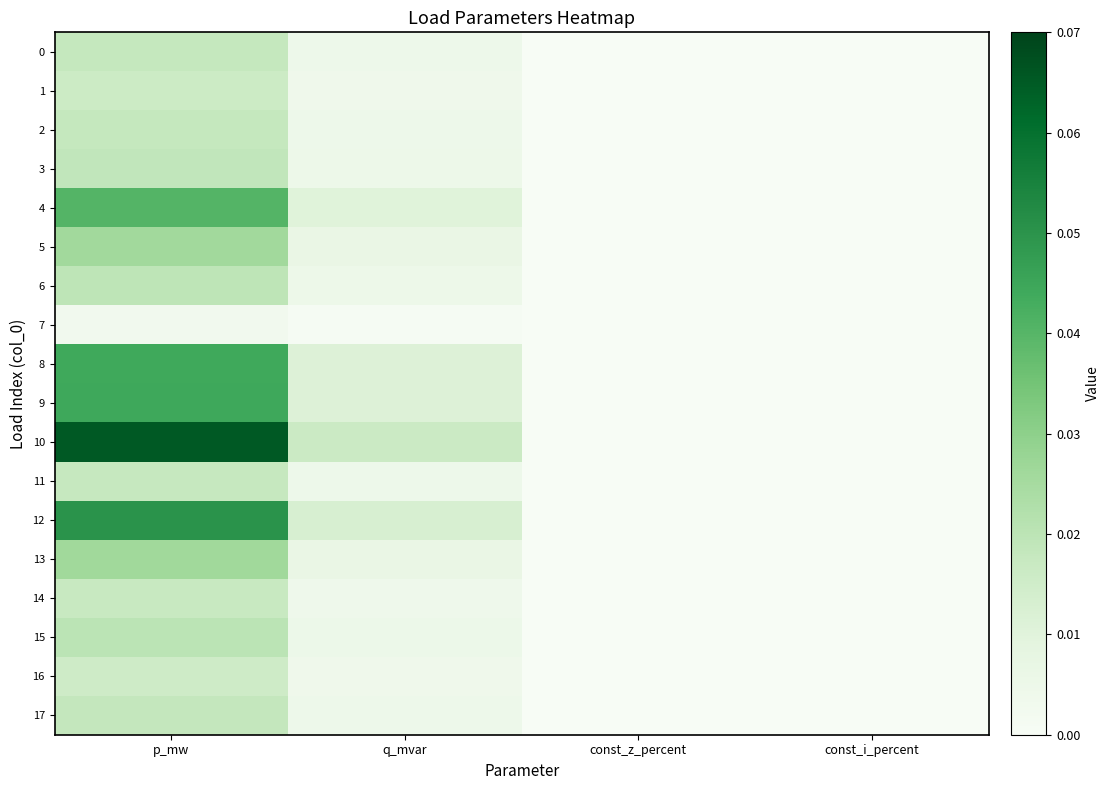

Which series has the largest total across all categories?

10